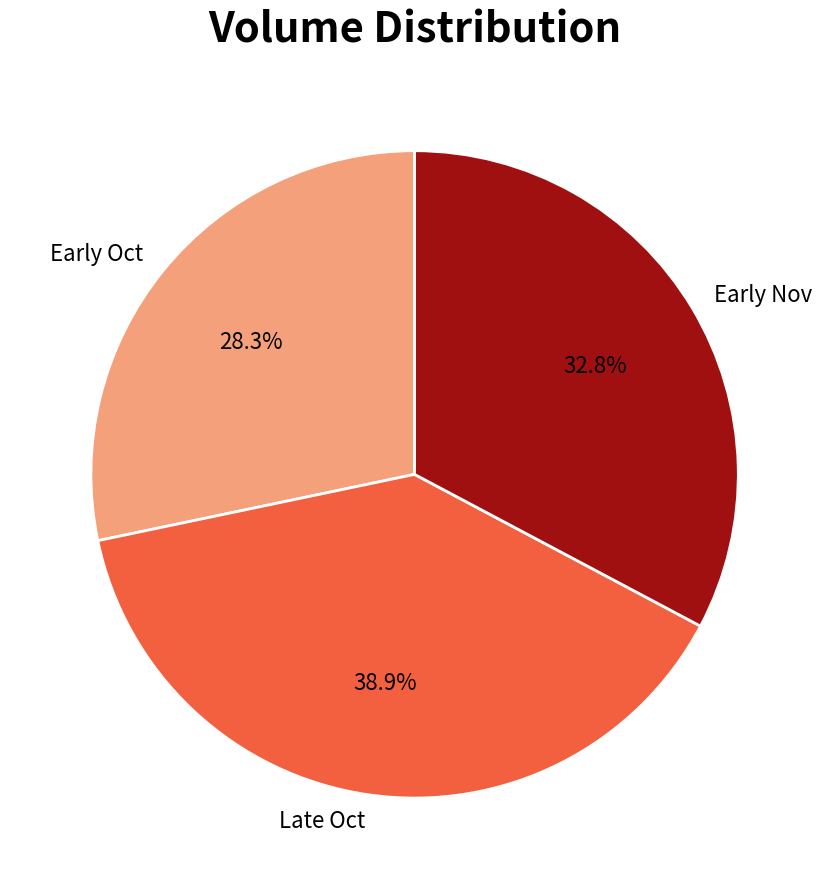

Is the sum of Early Oct and Late Oct greater than half?

Yes